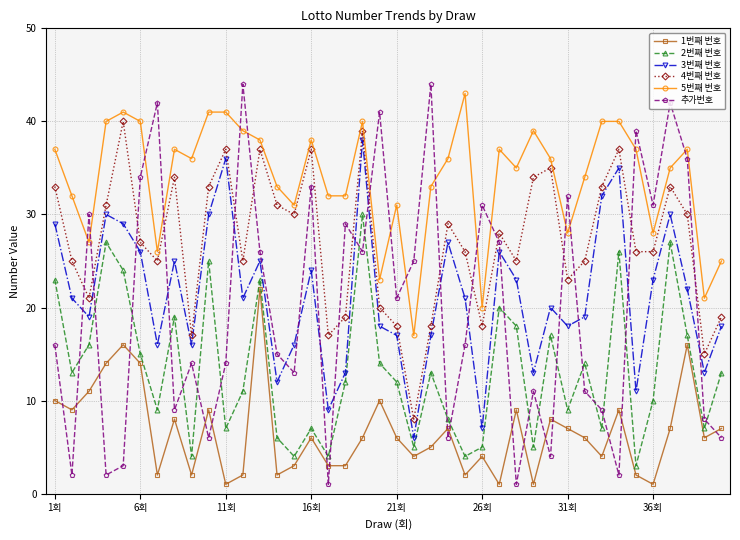

What is the sum of all 추가번호 values?

802